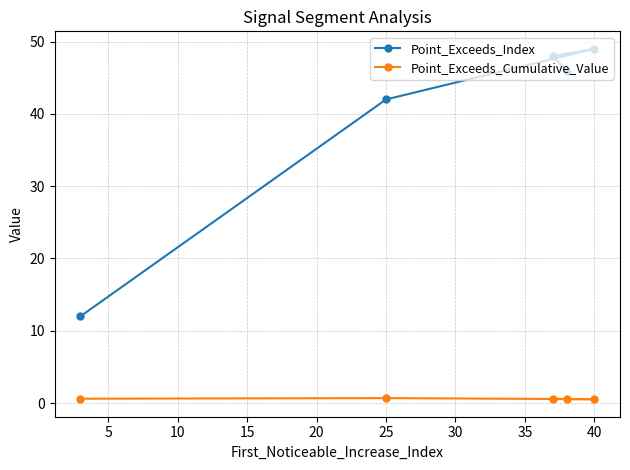

Which series has the largest total across all categories?

Point_Exceeds_Index